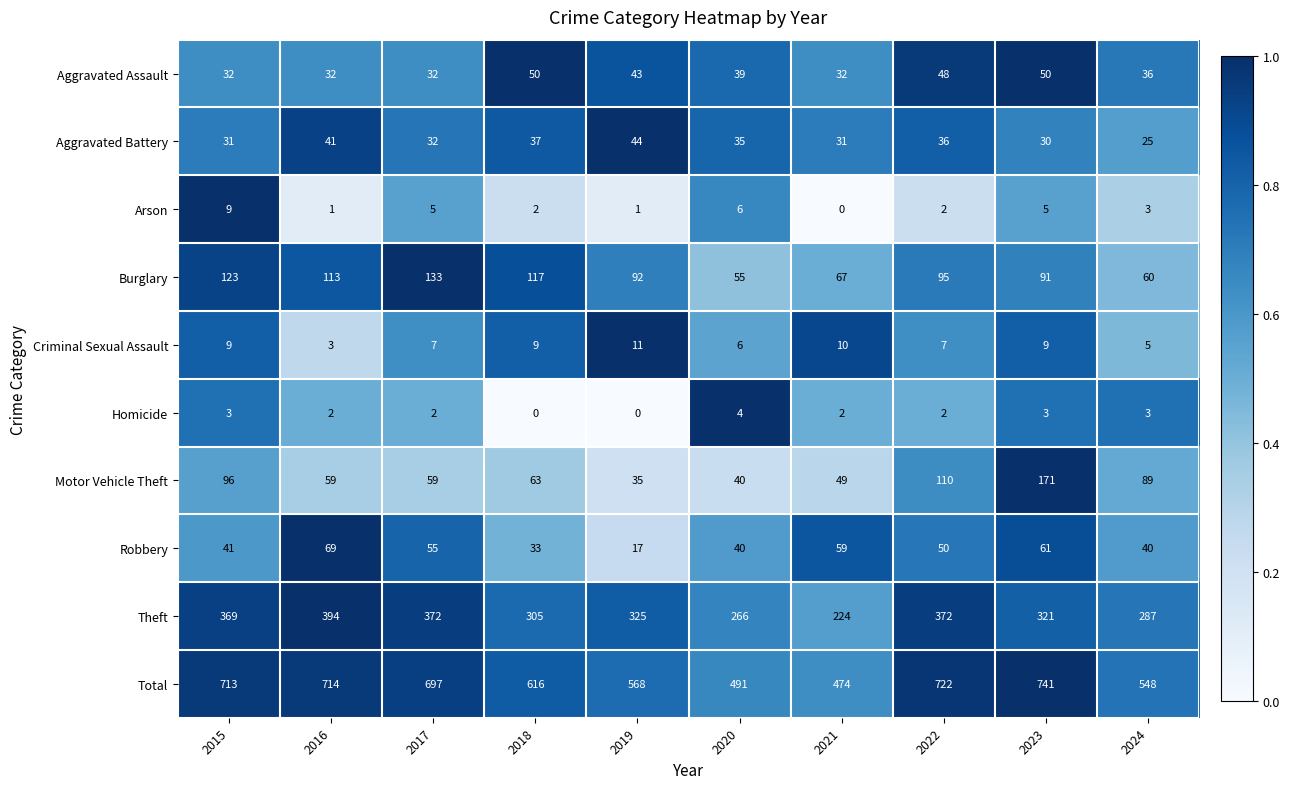

Read the Robbery value at 2017, to the nearest 10.

60